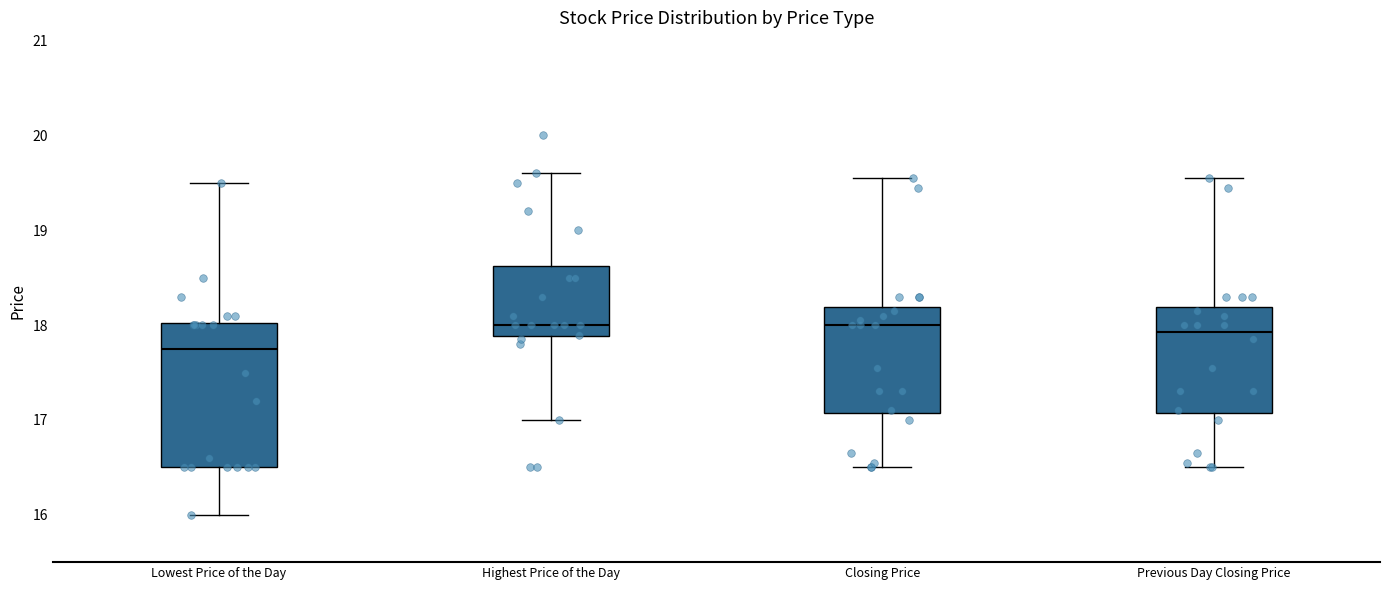

Which box is the tallest, from its lower edge to its upper edge?

Lowest Price of the Day